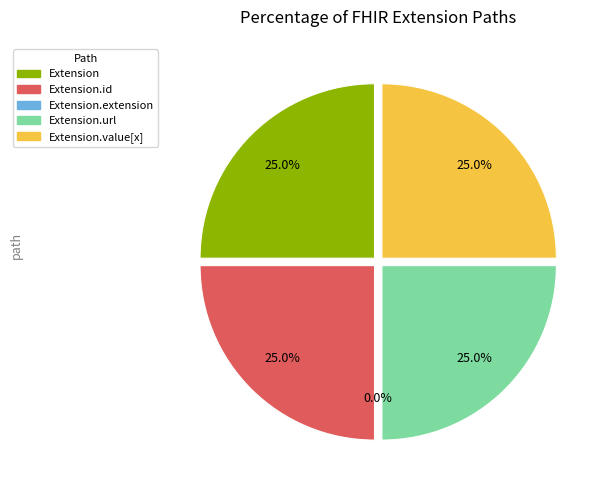

Which has a higher value, Extension.url or Extension.extension?

Extension.url